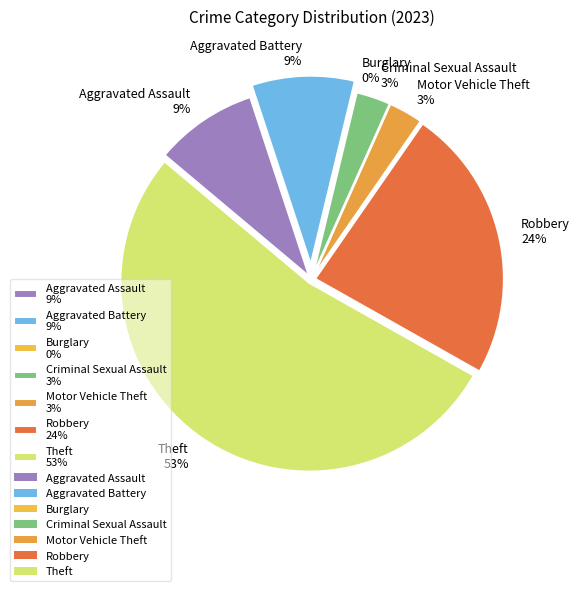

The Aggravated Battery slice represents 9% of the pie. True or false?

True